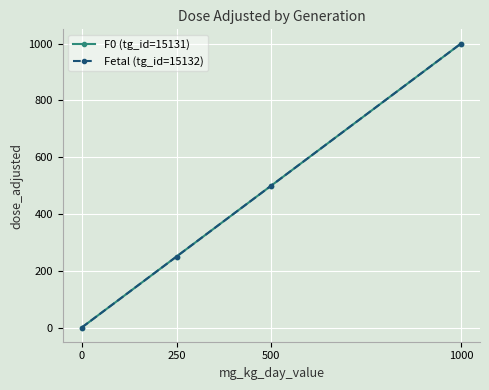

At which label does F0 (tg_id=15131) first exceed 500?

1000